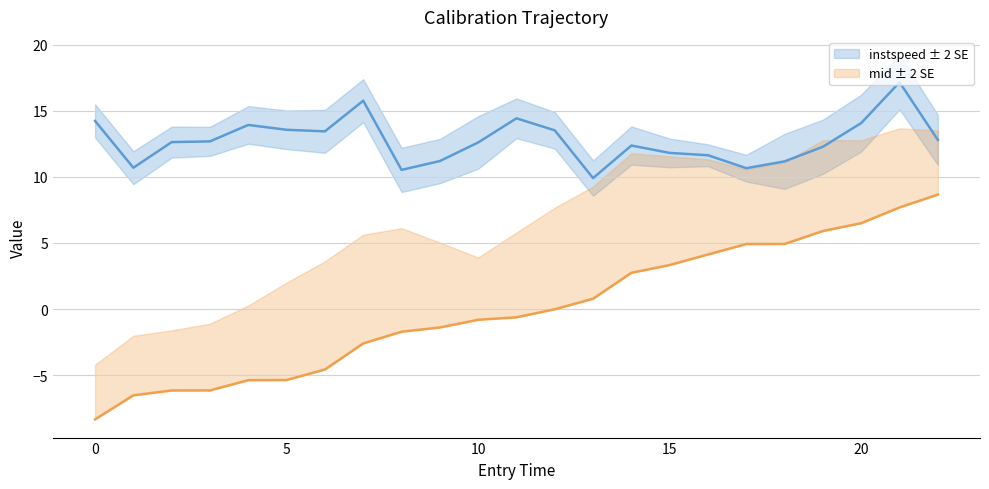

What is the minimum value shown in the chart?

-8.3